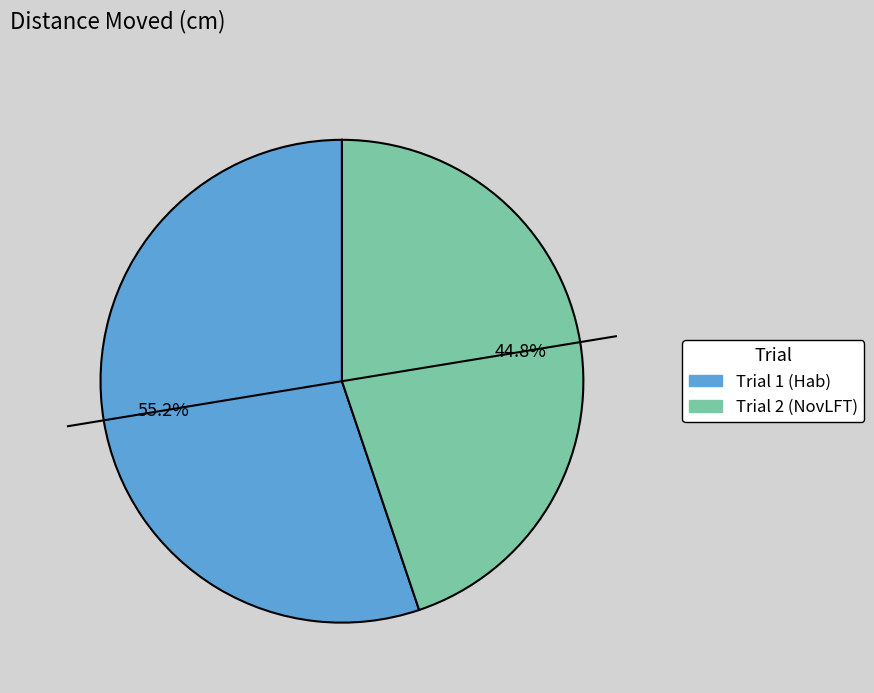

Which category has the smallest portion of the pie?

Trial 2 (NovLFT)